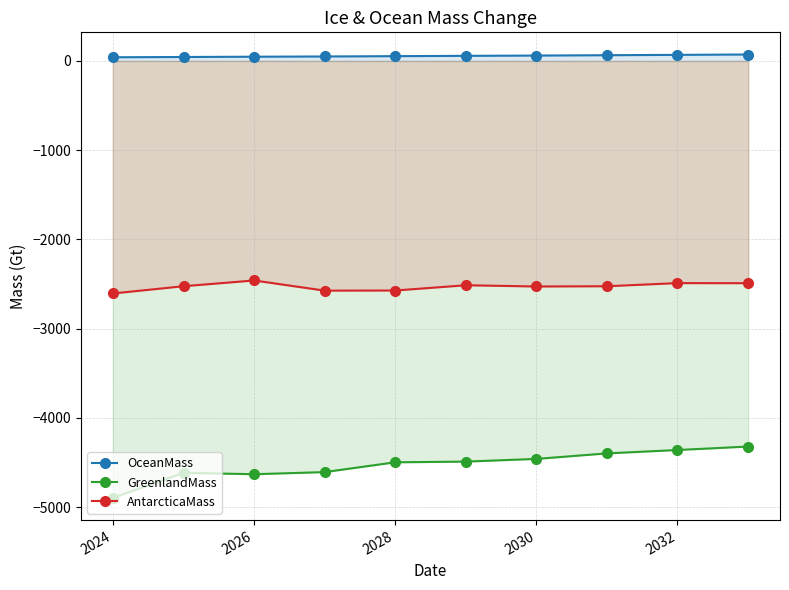

True or false: AntarcticaMass and OceanMass cross at least once.

False